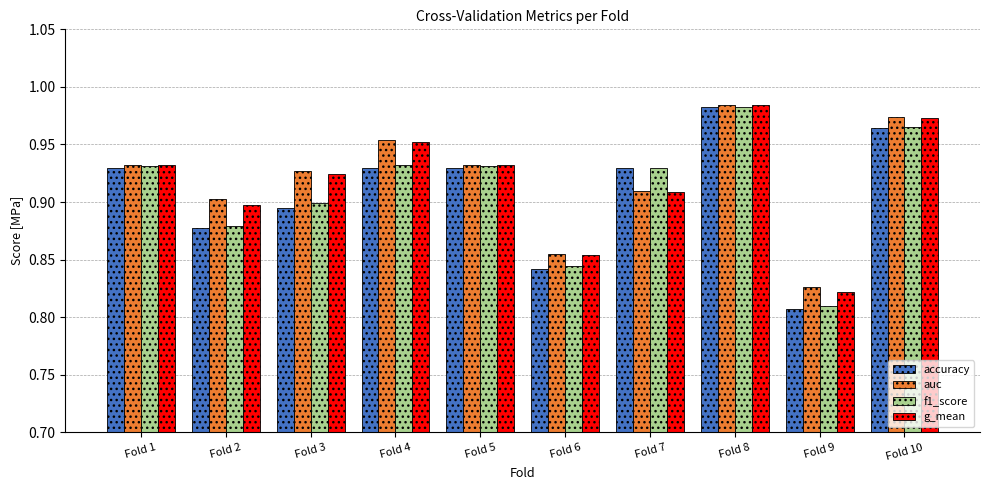

Which series has the largest range (max minus min)?

accuracy